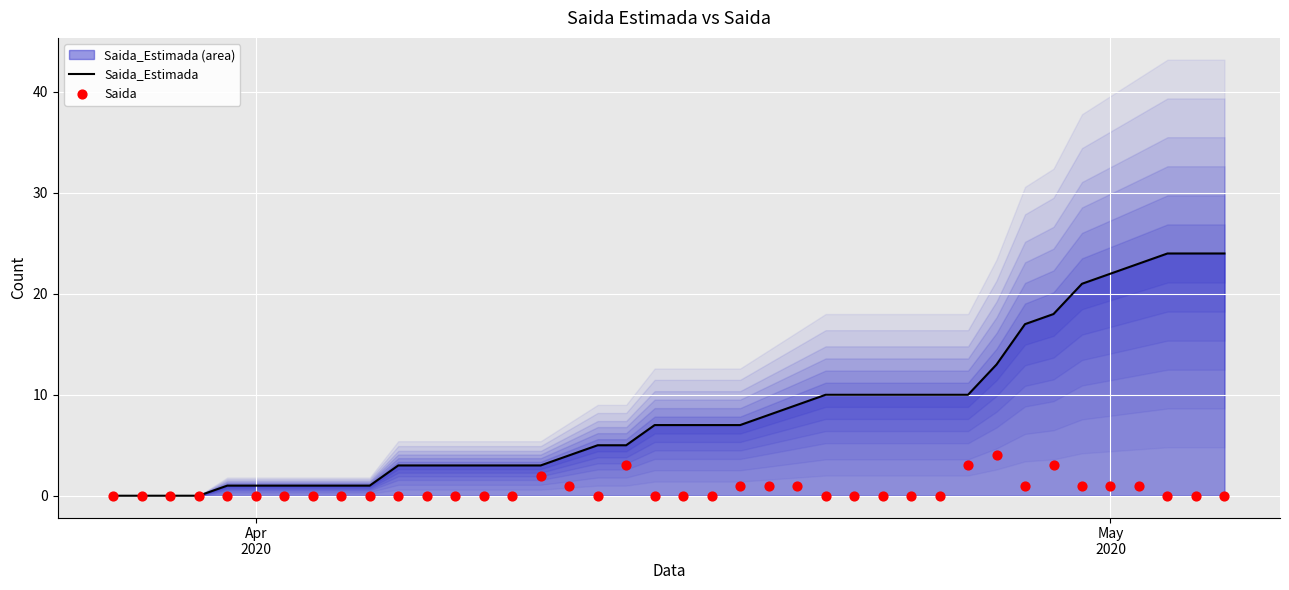

What is the highest value of the Saida_Estimada series?

24